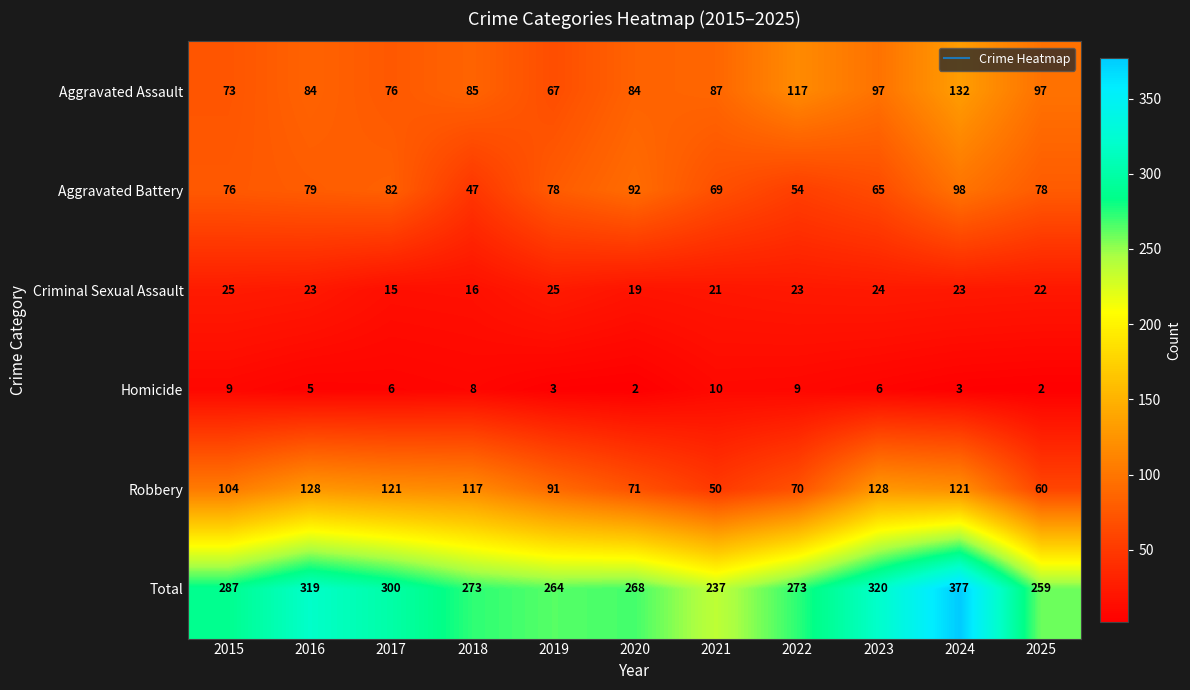

What is the spread (max minus min) of values at 2020?

266